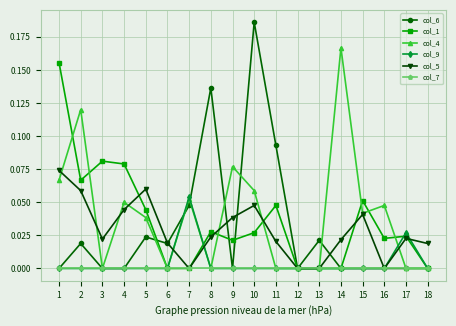

Is it true that col_1 equals 0.0 at 14?

True